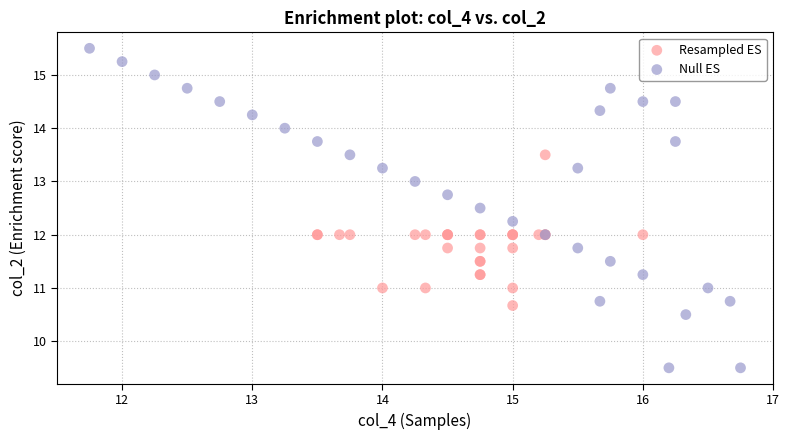

Which series has the largest Y range (max minus min)?

Null ES